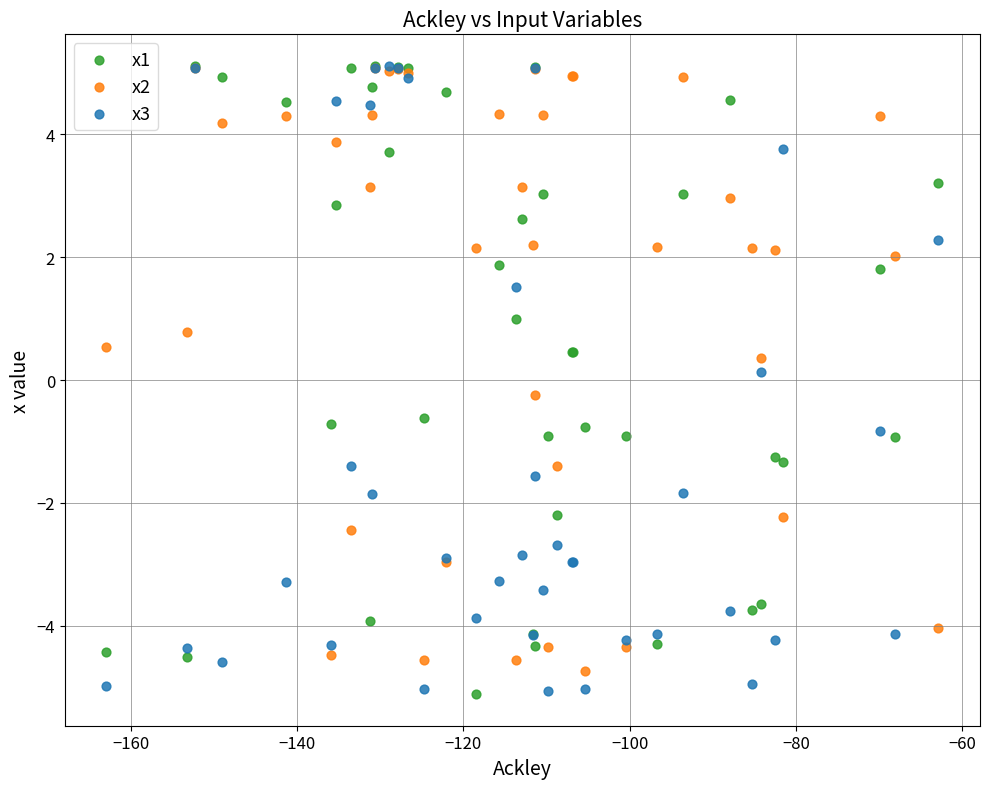

What are all the series names shown in the legend?

x1, x2, x3